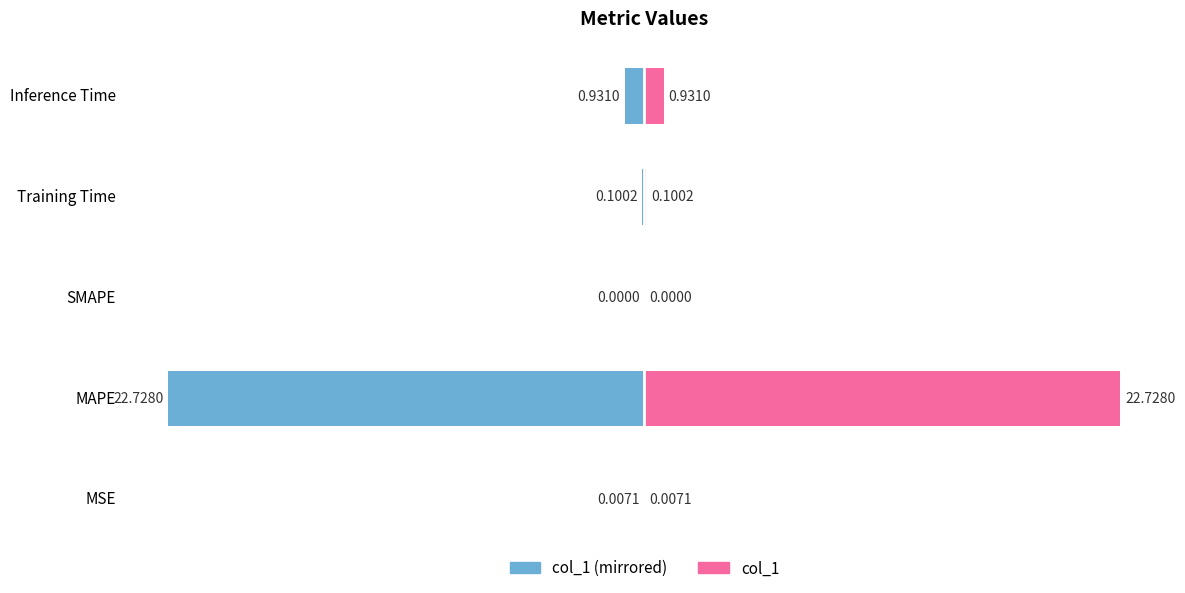

Rank the series at SMAPE from lowest to highest value.

col_1 (left), col_1 (right)